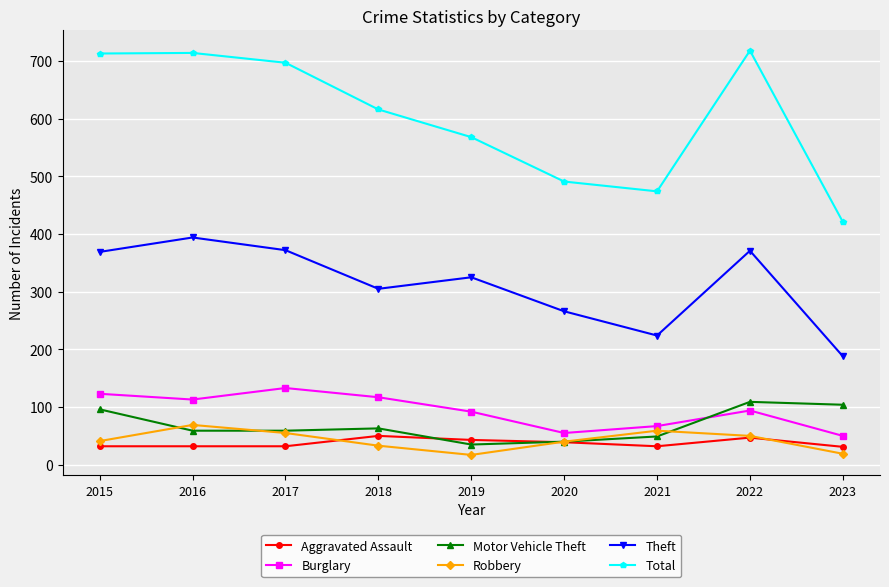

Is the value of Theft at 2019 greater than the value of Robbery at 2016?

Yes